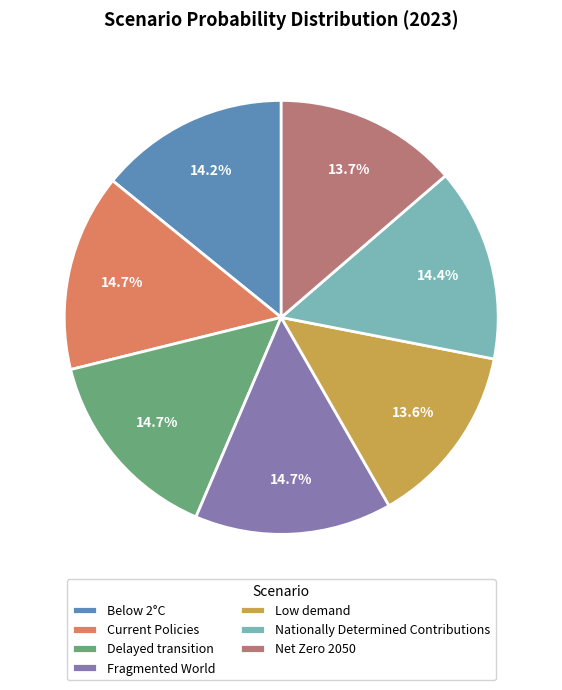

To the nearest percent, what percentage of the pie is Current Policies?

15%